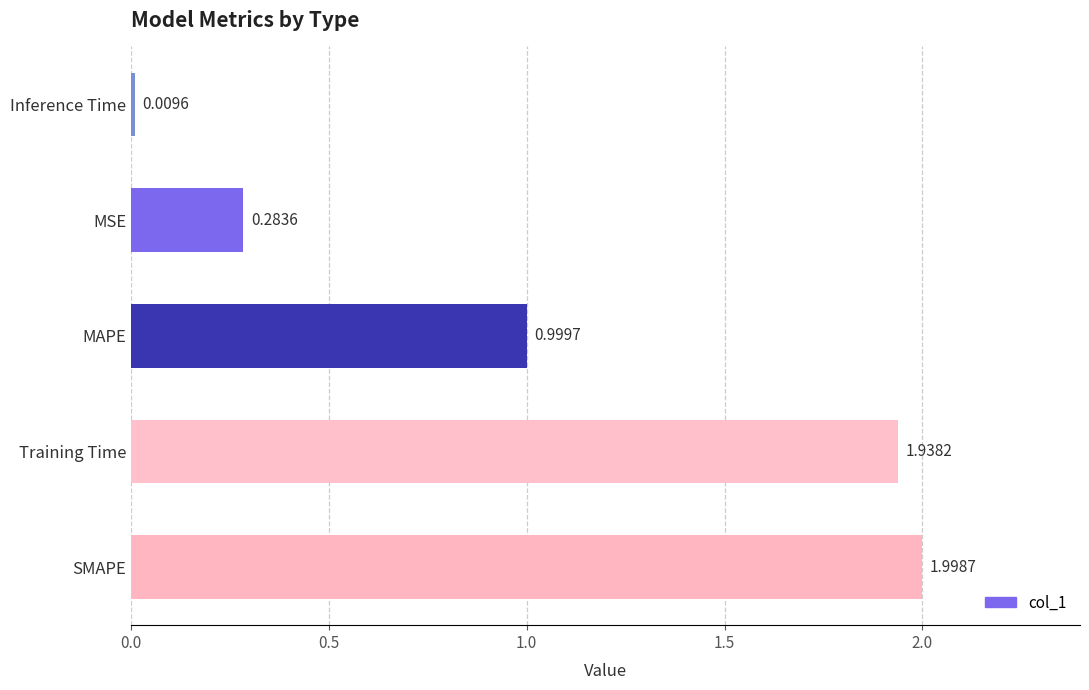

What is the sum of all values?

5.2